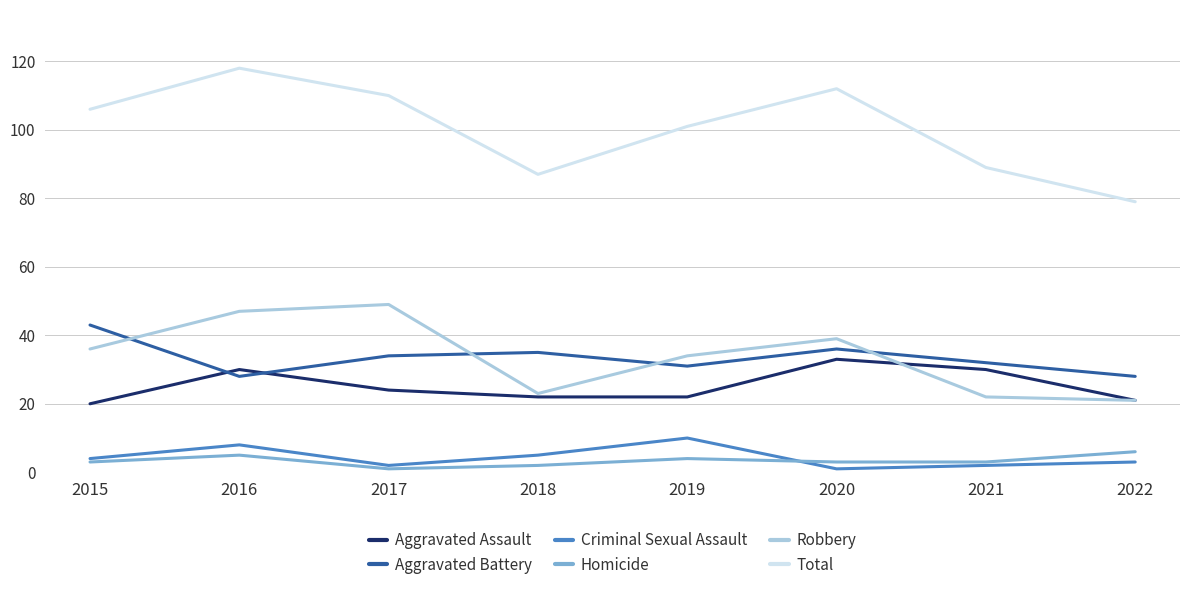

The value of Aggravated Assault at 2020 is 55. True or false?

False